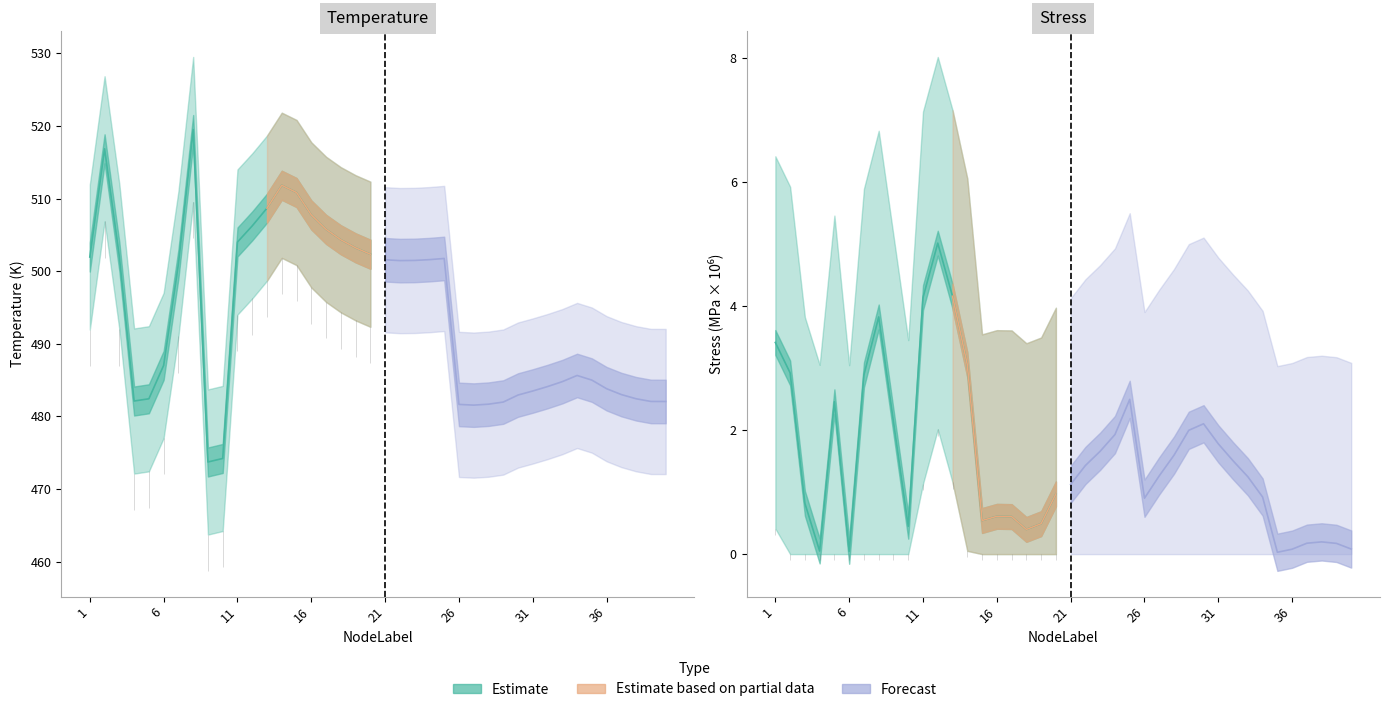

What is the maximum value for Temperature?

519.5